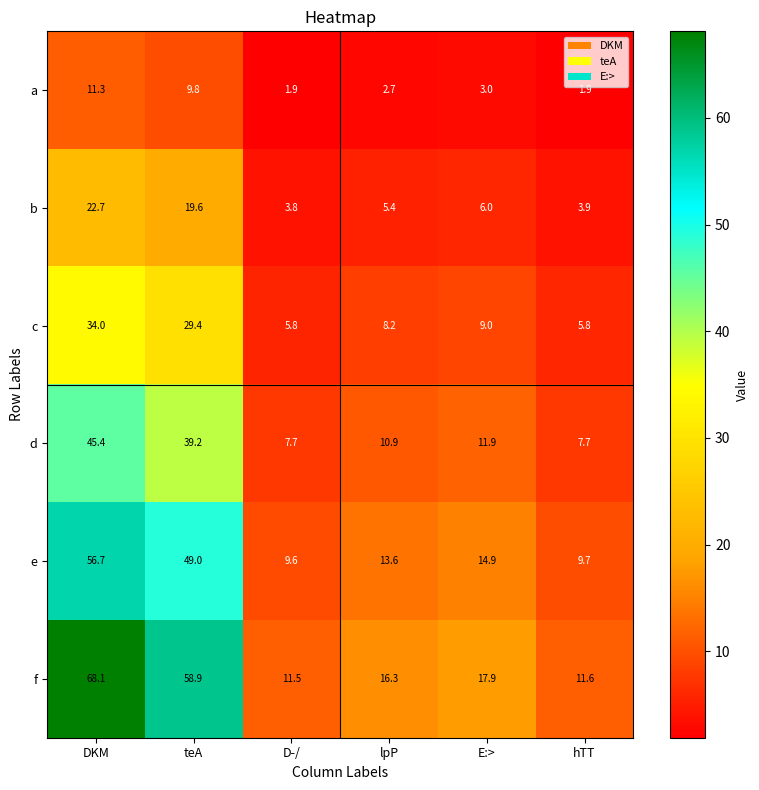

What is the difference between the second highest and second lowest values in the e series?

39.3